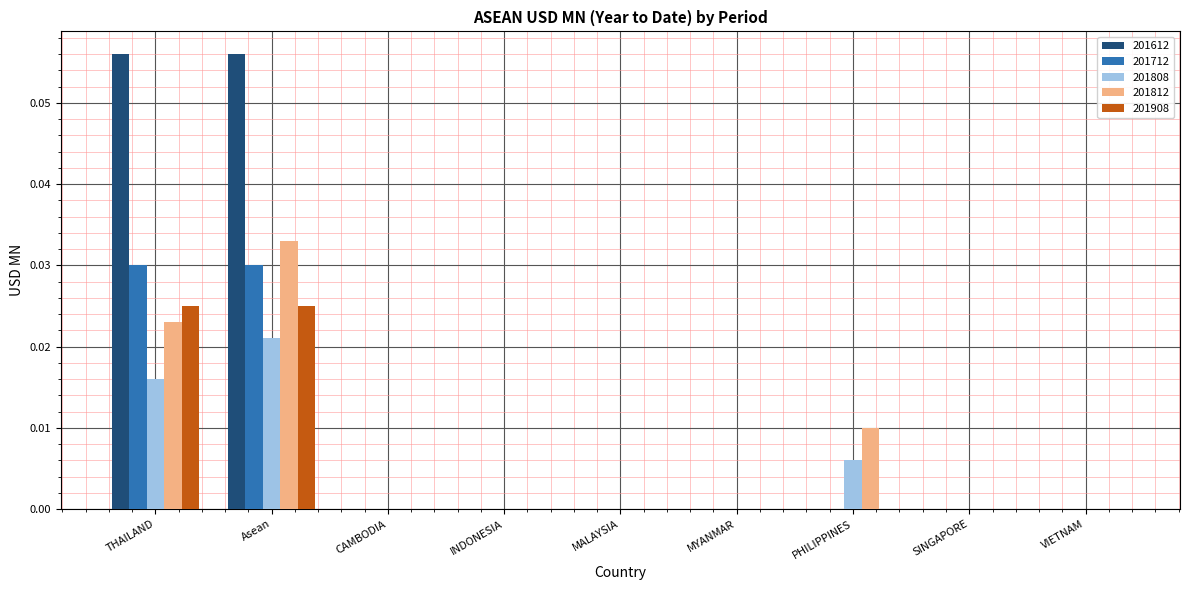

How many series are shown in this chart?

5